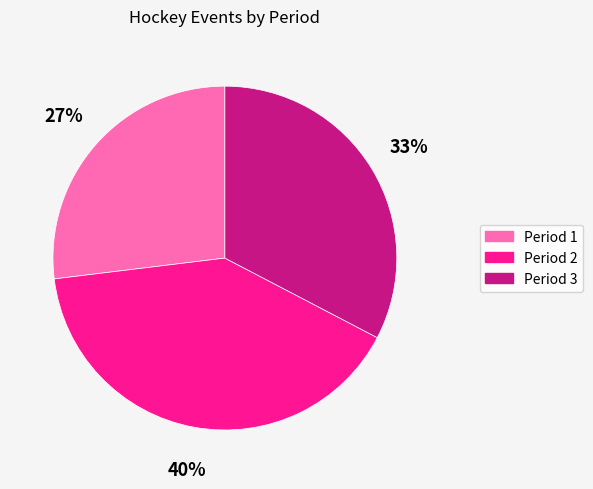

Between Period 3 and Period 1, which is larger?

Period 3